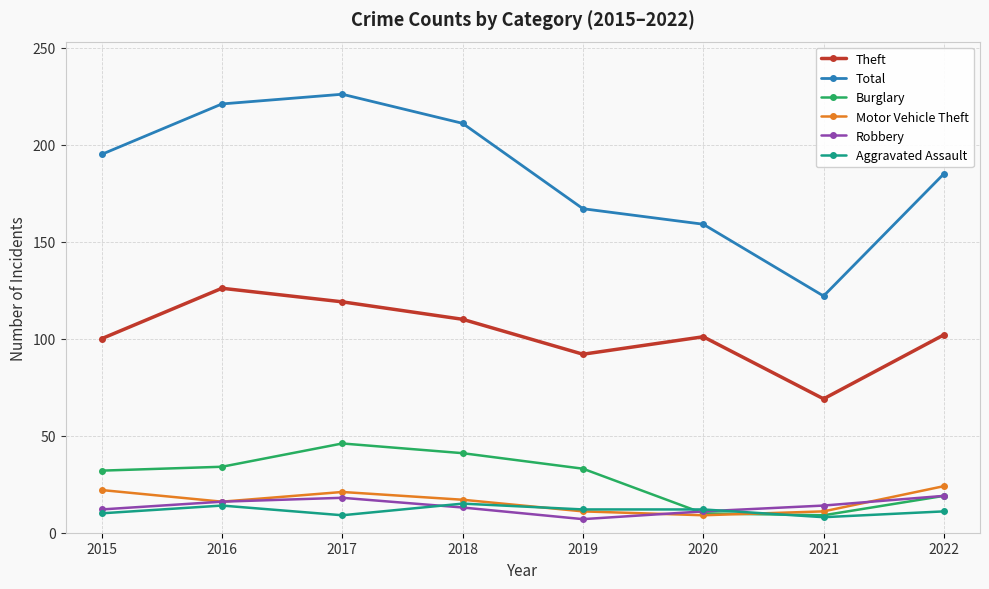

True or false: Total and Aggravated Assault cross at least once.

False